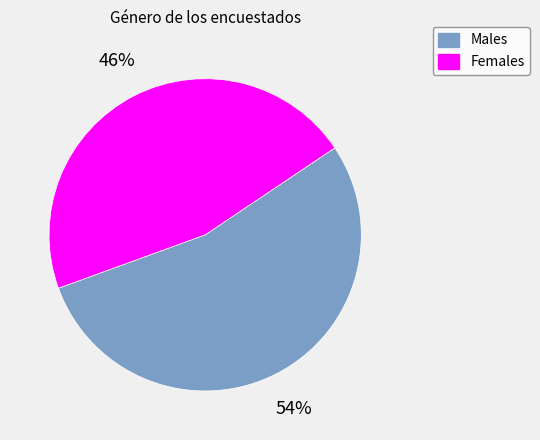

Does any single category account for the majority?

Yes